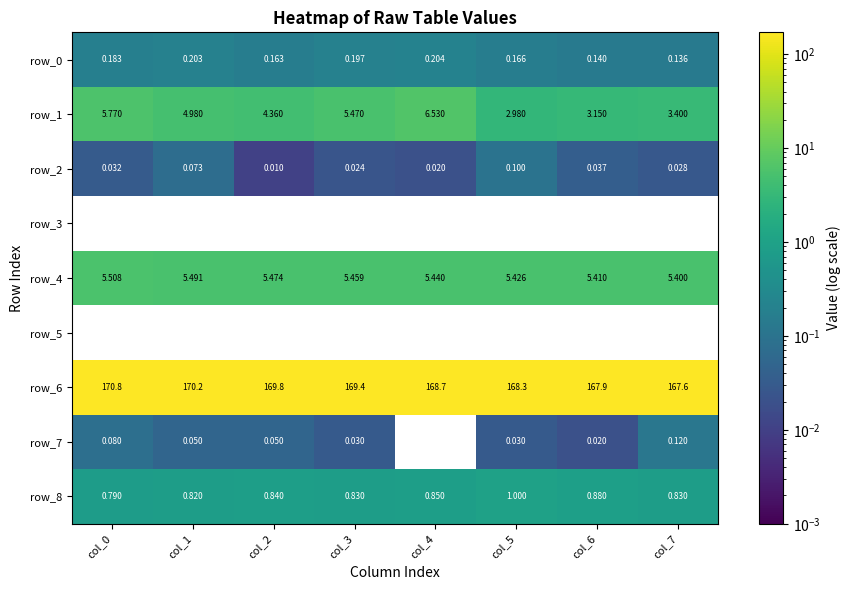

What is the difference between the second highest and minimum values in the row_6 series?

2.6